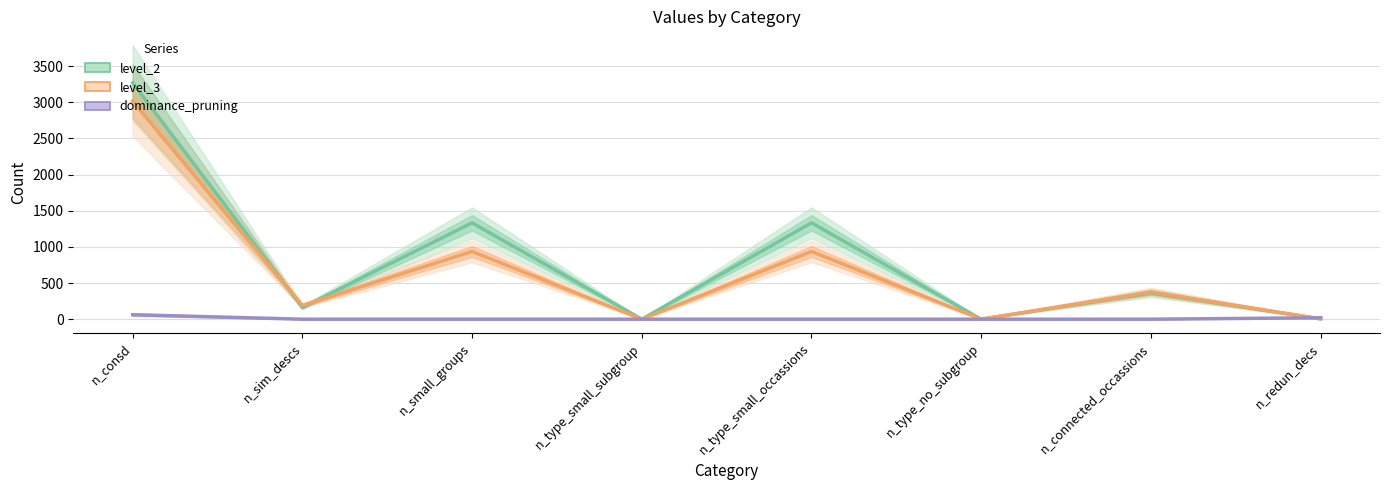

What is the highest value of the level_2 series?

3269